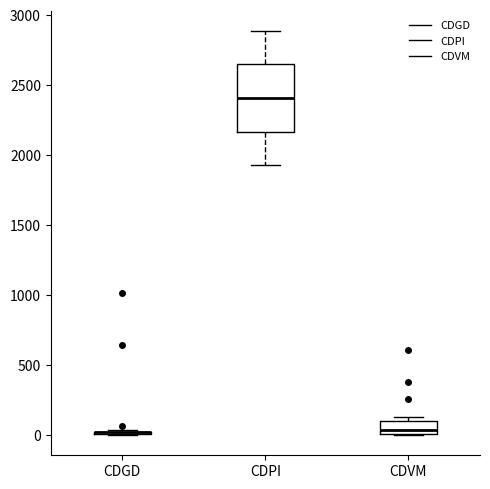

Reading left to right, read every box against the y-axis: the position of its median line, the range the box covers, and the ends of its whiskers. The values are not printed on the chart, so give them approximately, as read against the axis.

CDGD: box collapsed to a line at 0, whiskers 0 to 50
CDPI: median 2400, box 2150 to 2650, whiskers 1950 to 2900
CDVM: median 50, box 0 to 100, whiskers 0 to 150